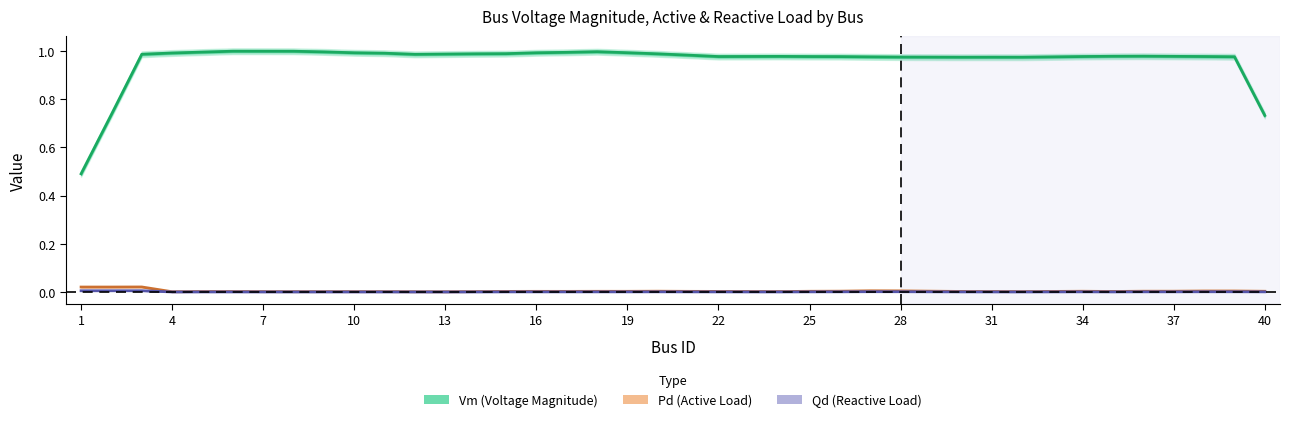

True or false: Pd (Active Load) has more than 1 points higher than both neighbors.

True